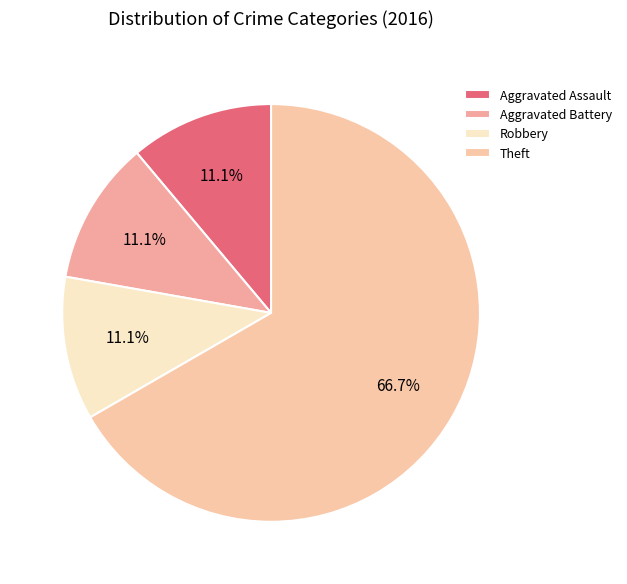

To the nearest percent, what portion does Aggravated Battery represent?

11%